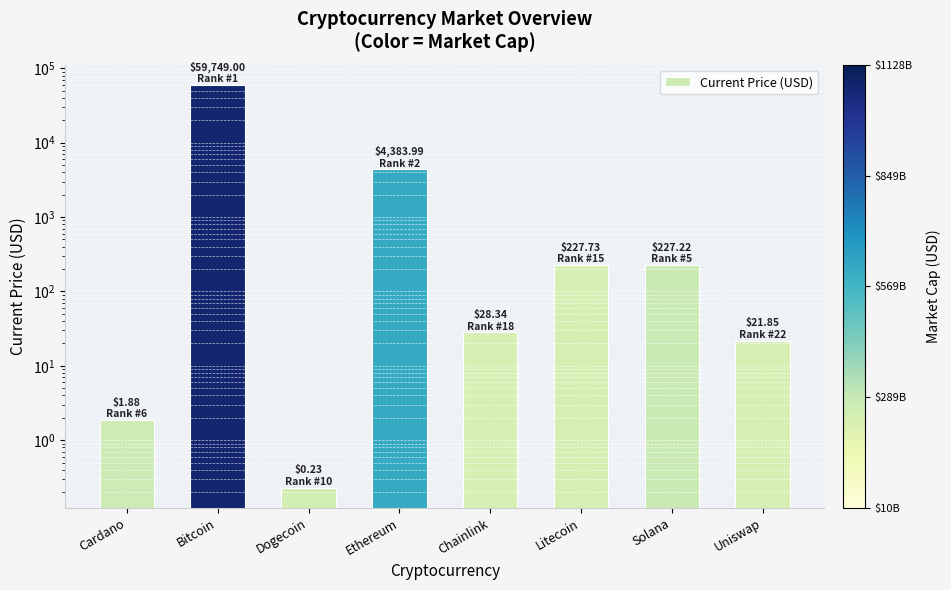

Count the number of categories in the chart.

8